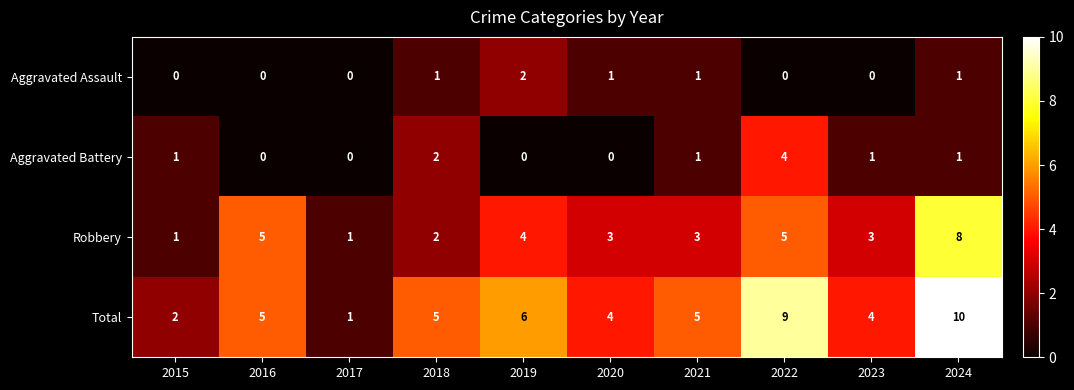

How many categories are shown in the chart?

10